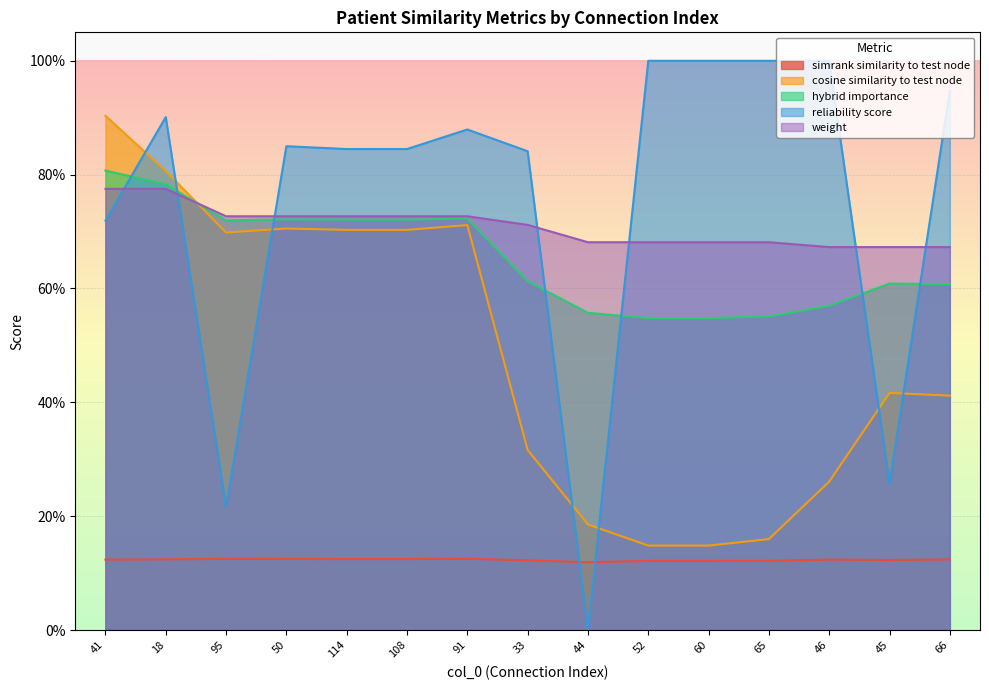

True or false: reliability_score has a value of 1.0 at 65.

True